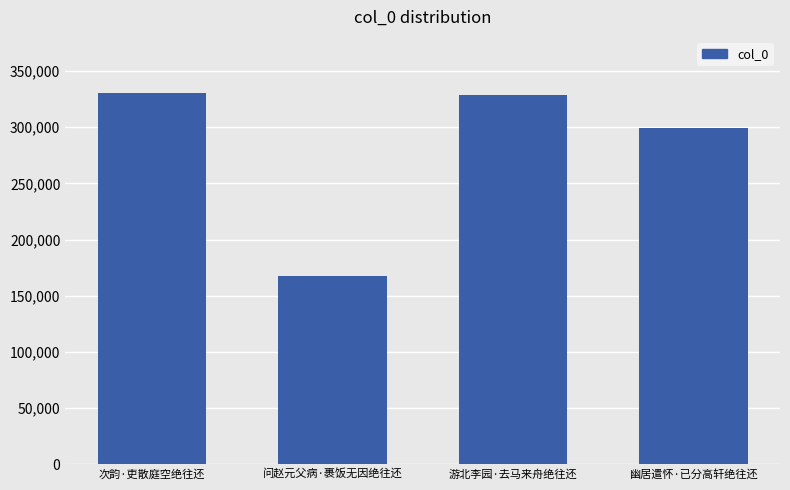

Reading left to right, list all the values displayed in this chart.

330865	167144	328853	299460